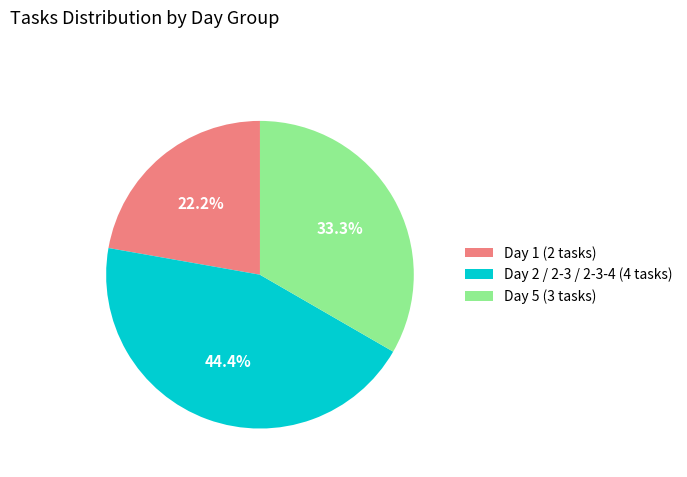

To the nearest percent, what is the average slice percentage?

33%